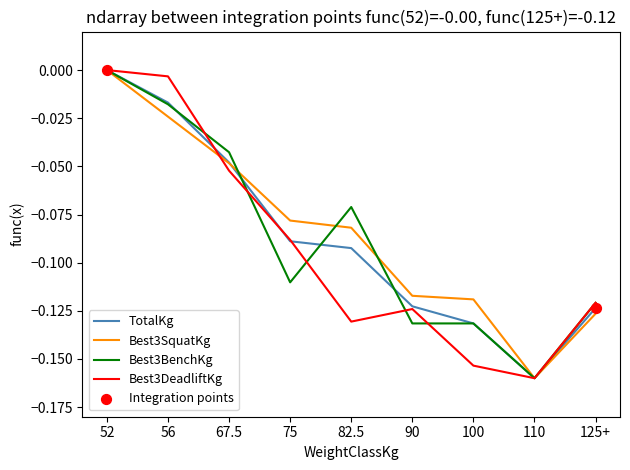

Which series changed the most between 75 and 110?

Best3SquatKg